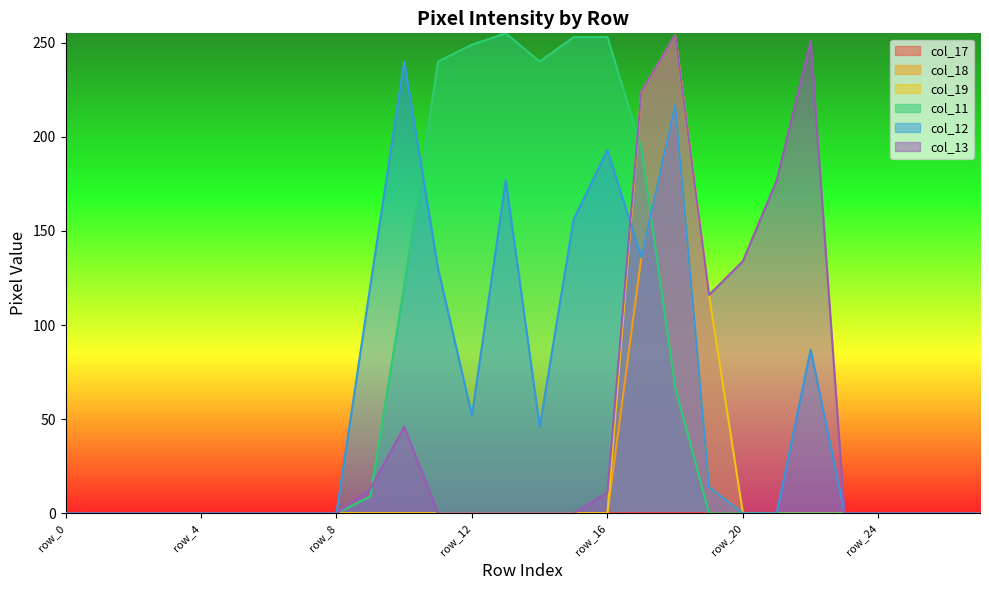

At which category is the sum across all series the highest?

row_18